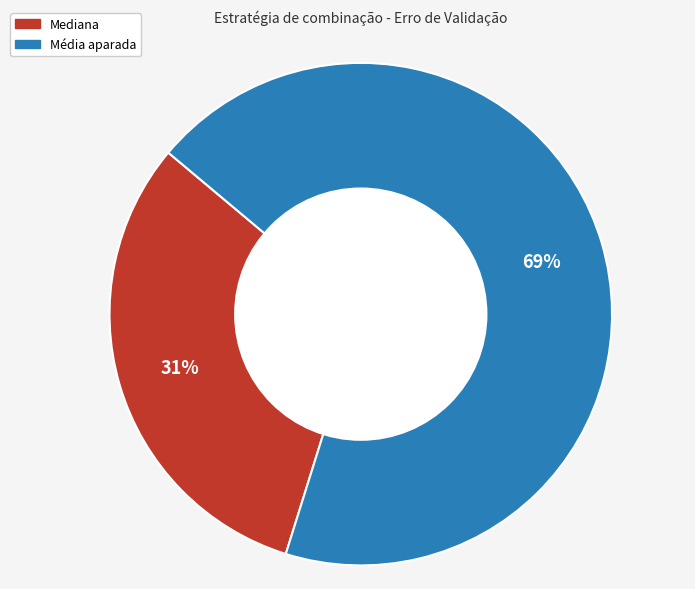

Is there a majority slice in this chart?

Yes